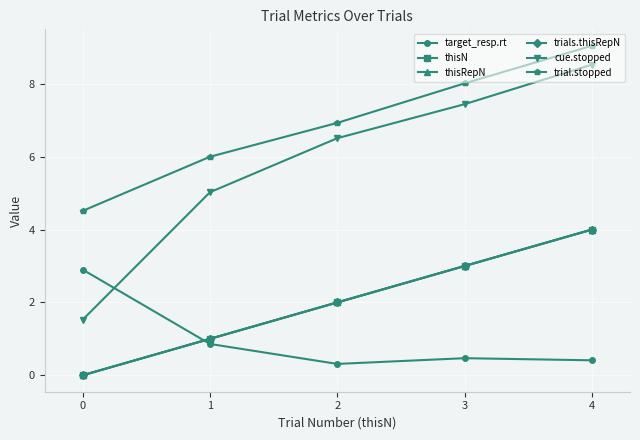

Is this an area chart (filled region under the line)?

No